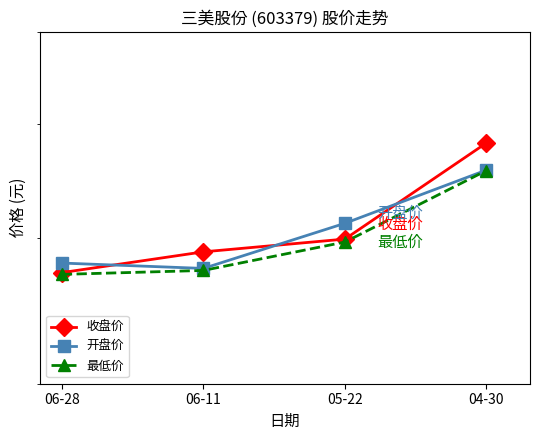

What position from the left is 06-11?

2